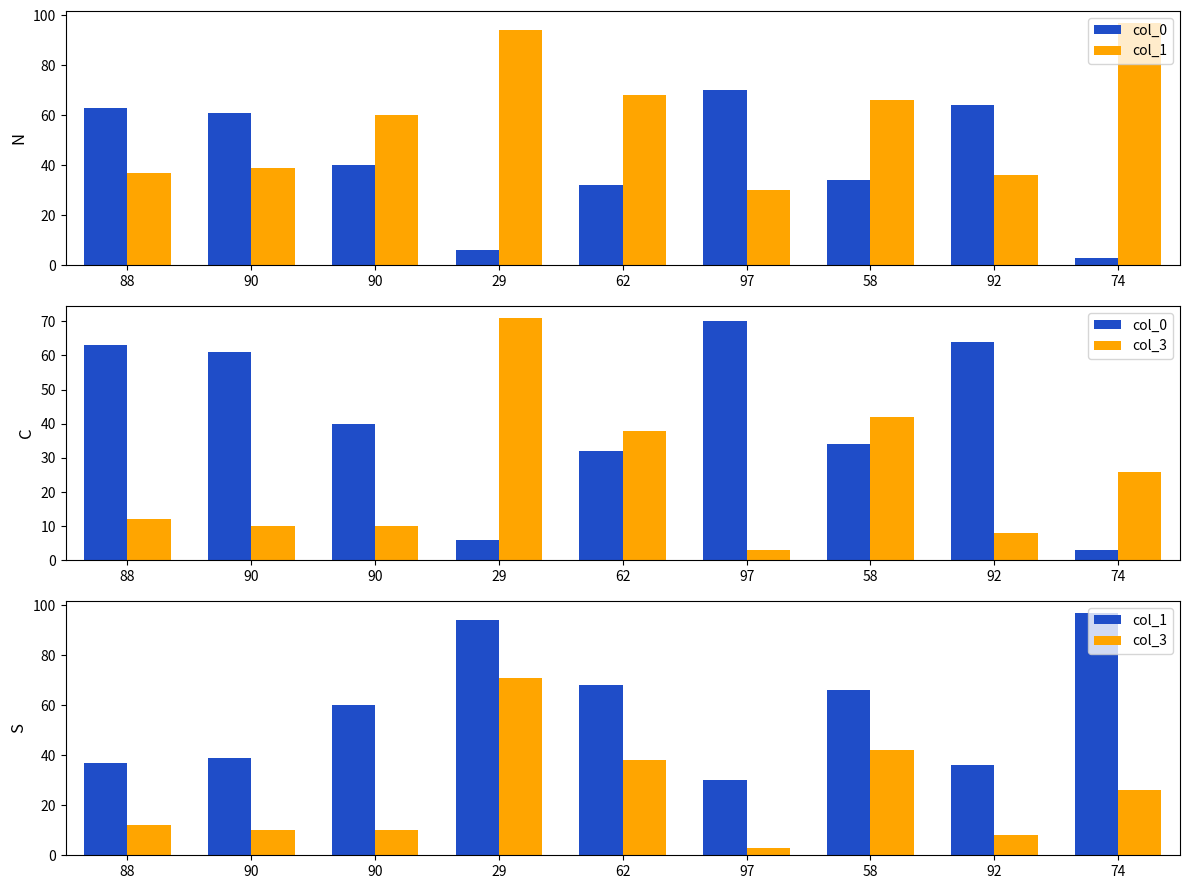

What is the label of the 6th bar from the right?

29